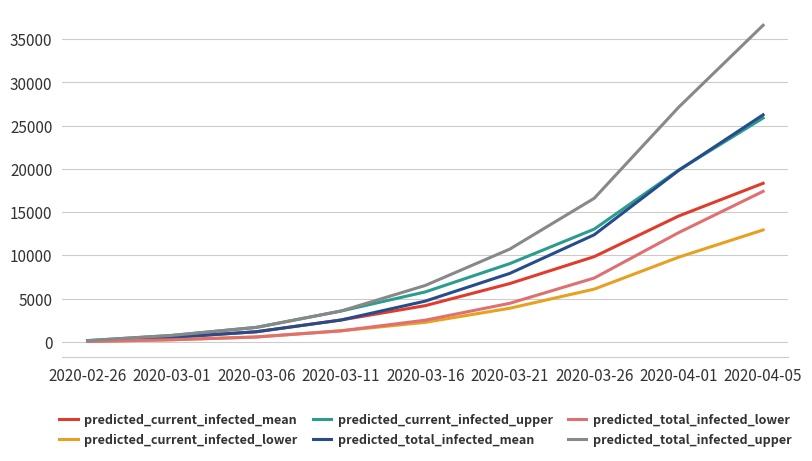

At which category is the sum across all series the highest?

2020-04-05